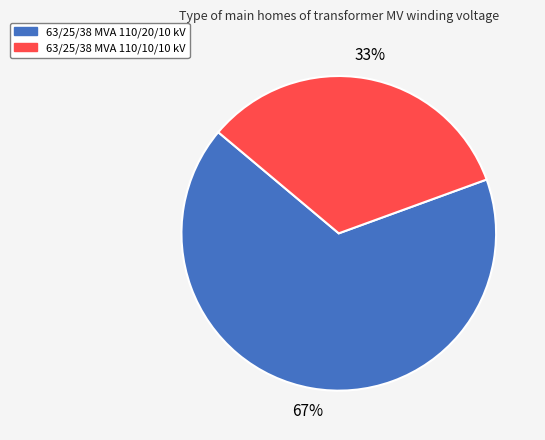

Does any single category account for the majority?

Yes